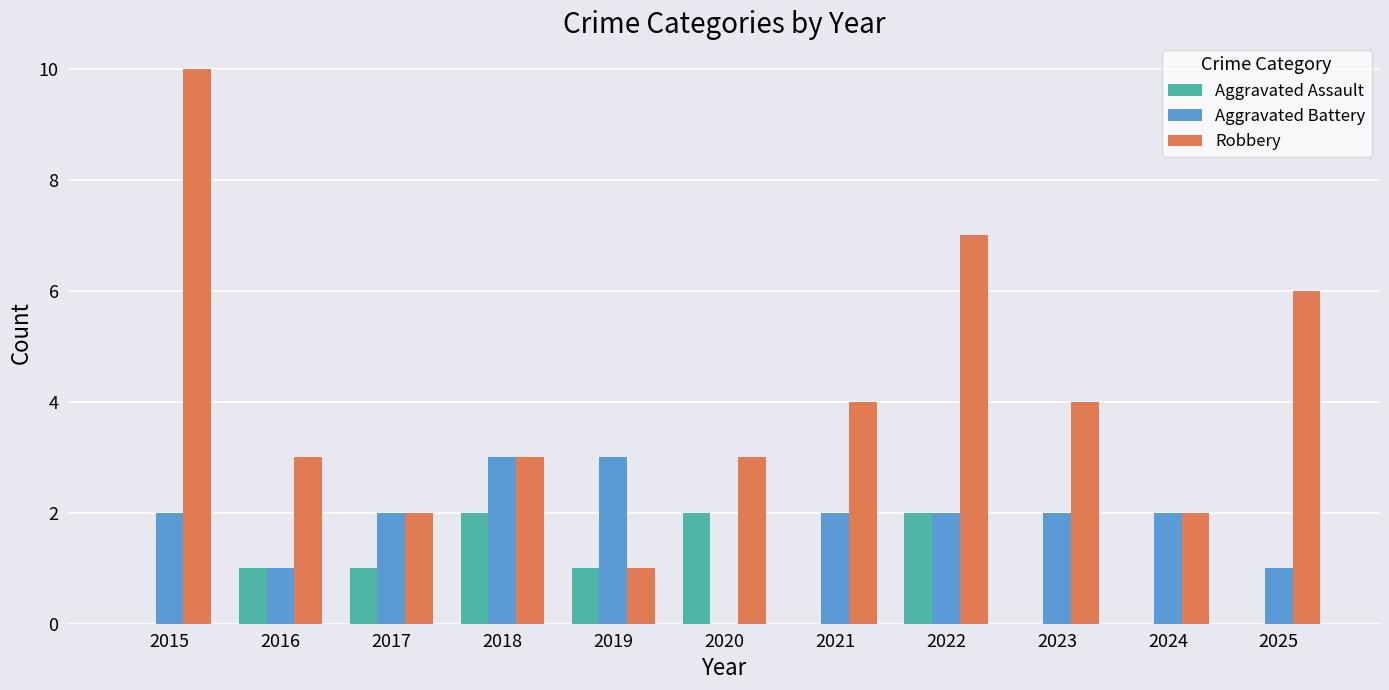

Reading right to left, extract all data points from this chart.

Aggravated Assault: 2025=0	2024=0	2023=0	2022=2	2021=0	2020=2	2019=1	2018=2	2017=1	2016=1	2015=0
Aggravated Battery: 2025=1	2024=2	2023=2	2022=2	2021=2	2020=0	2019=3	2018=3	2017=2	2016=1	2015=2
Robbery: 2025=6	2024=2	2023=4	2022=7	2021=4	2020=3	2019=1	2018=3	2017=2	2016=3	2015=10